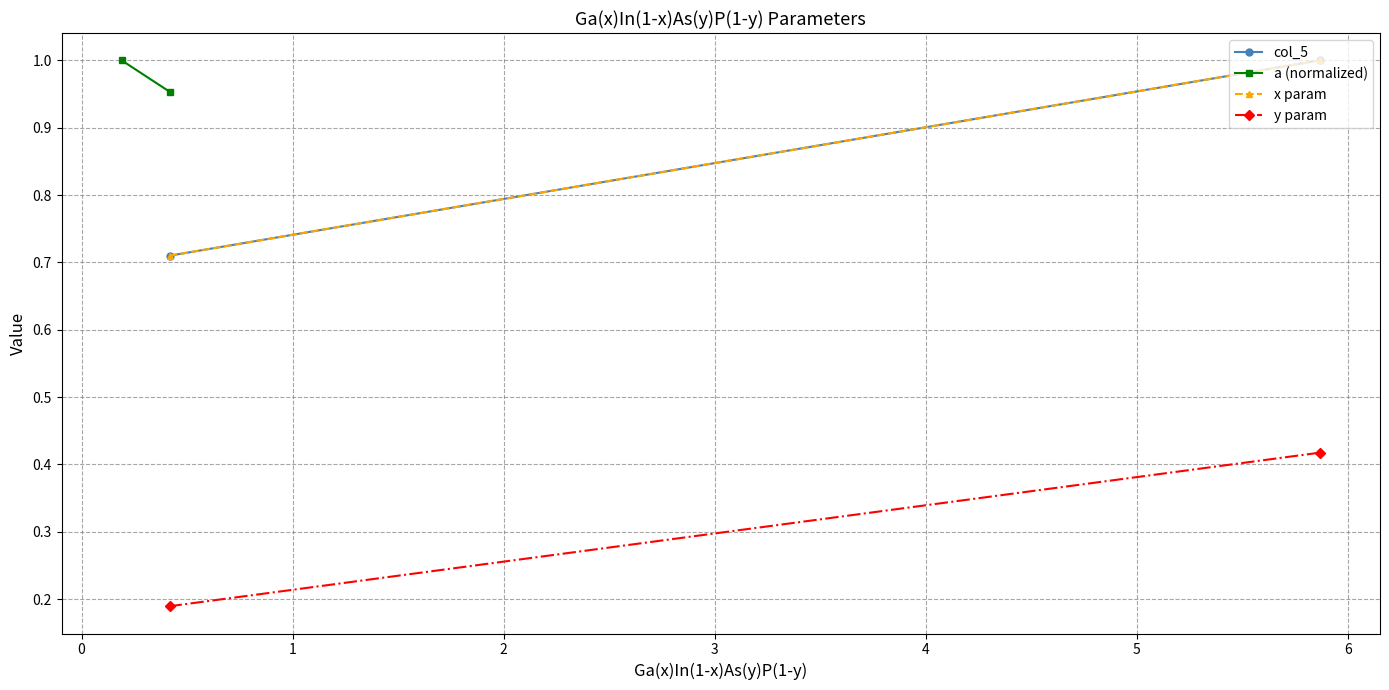

The y param series shows 0.1 at 0. True or false?

False